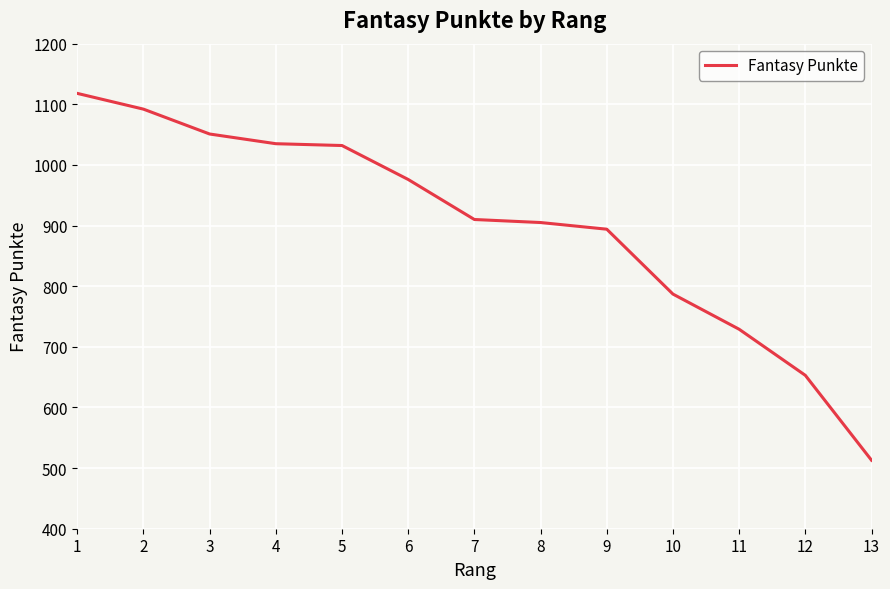

What is the approximate value at 13?

513